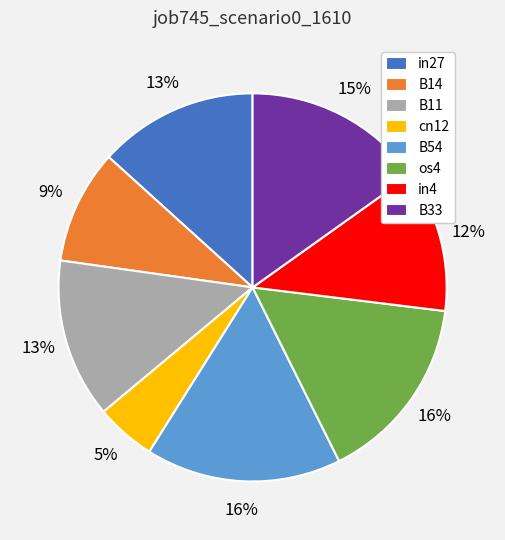

Is it true that os4 is 16% of the pie?

True